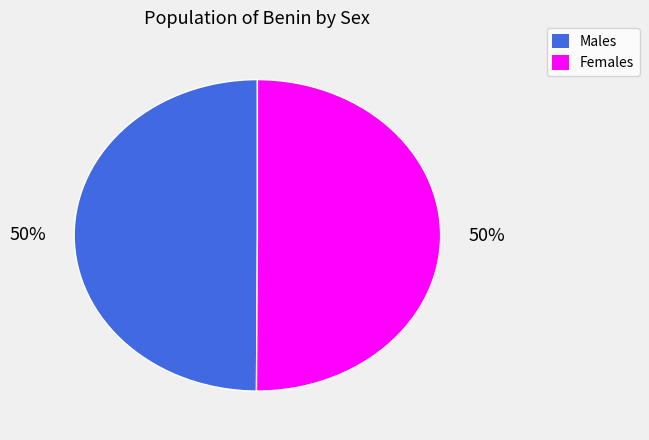

To the nearest percent, what is the average slice percentage?

50%